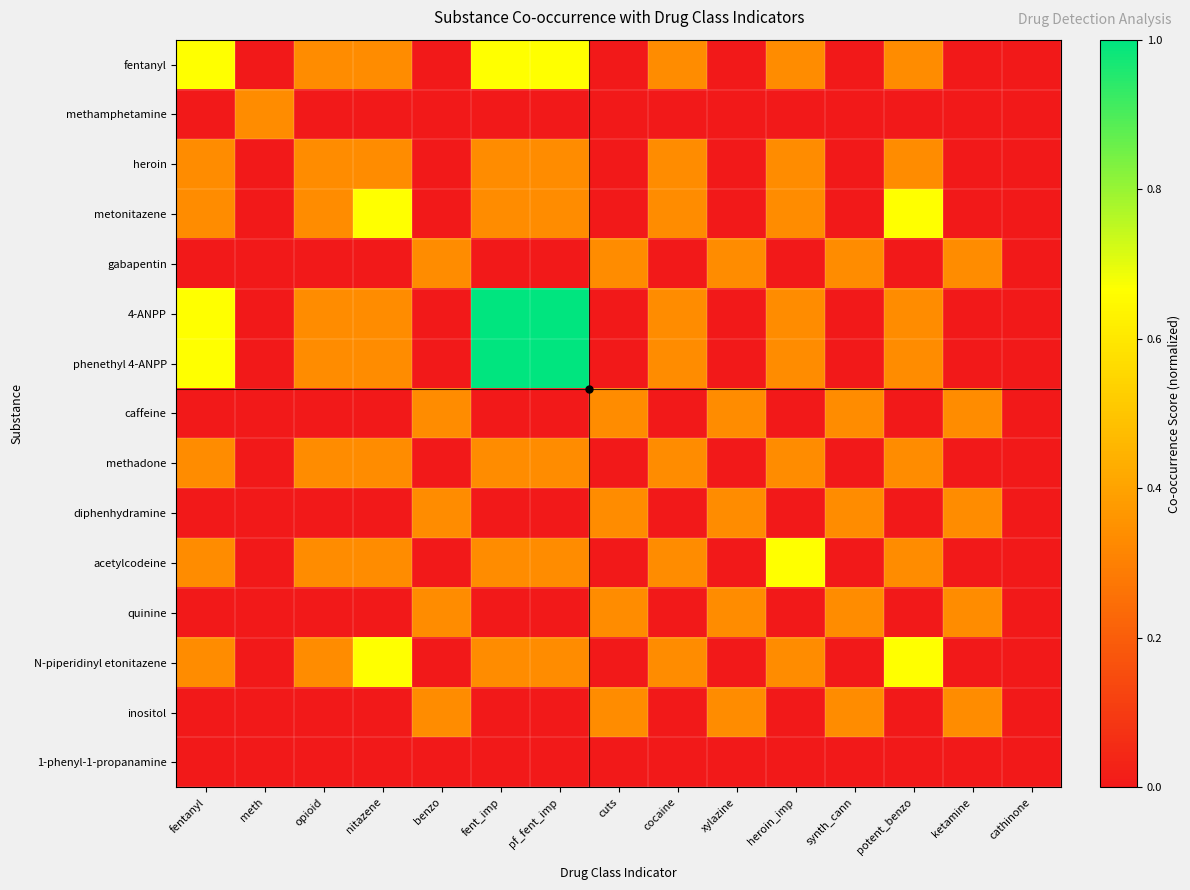

Count the number of data series in this chart.

15